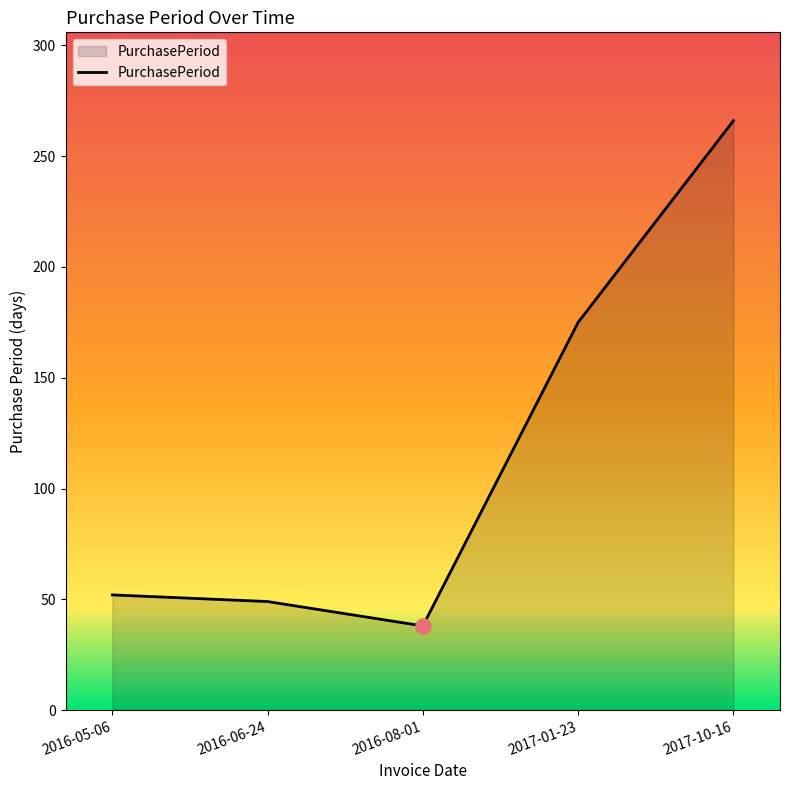

Between 2017-01-23 and 2016-08-01, which is larger?

2017-01-23